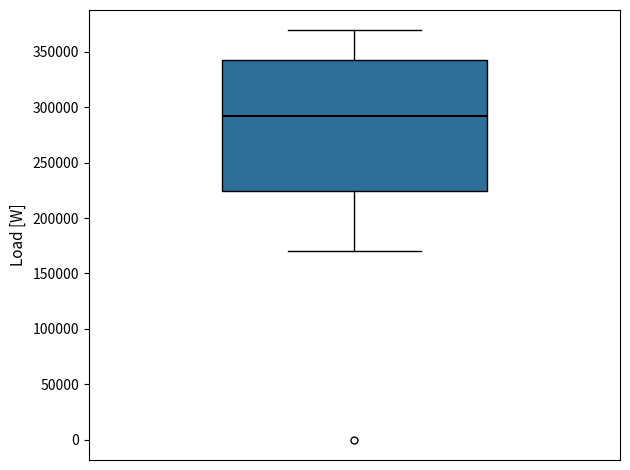

Read this box plot against the y-axis: the position of the median line, the range covered by the box, and the ends of both whiskers. The values are not printed on the chart, so give them approximately, as read against the axis.

median 290000, box 225000 to 340000, whiskers 170000 to 370000